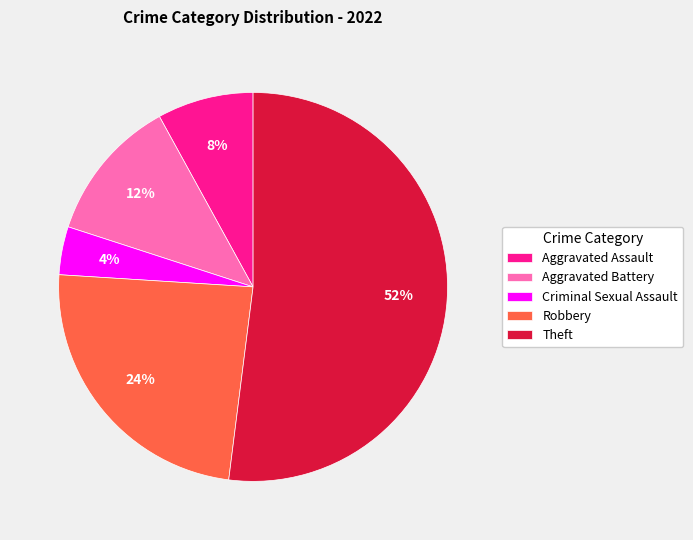

How many segments does this pie chart have?

5